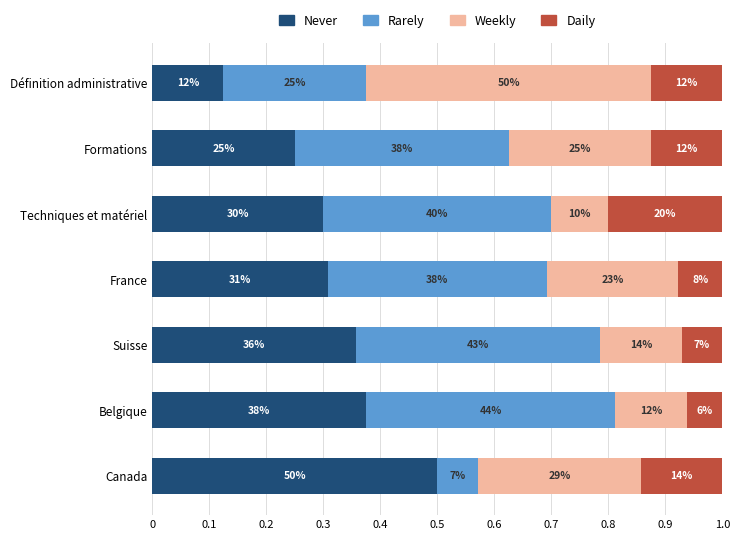

What are all the series names shown in the legend?

Never, Rarely, Weekly, Daily